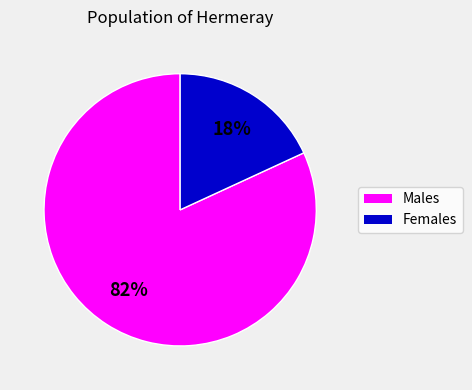

Is there any slice that represents more than half of the pie?

Yes